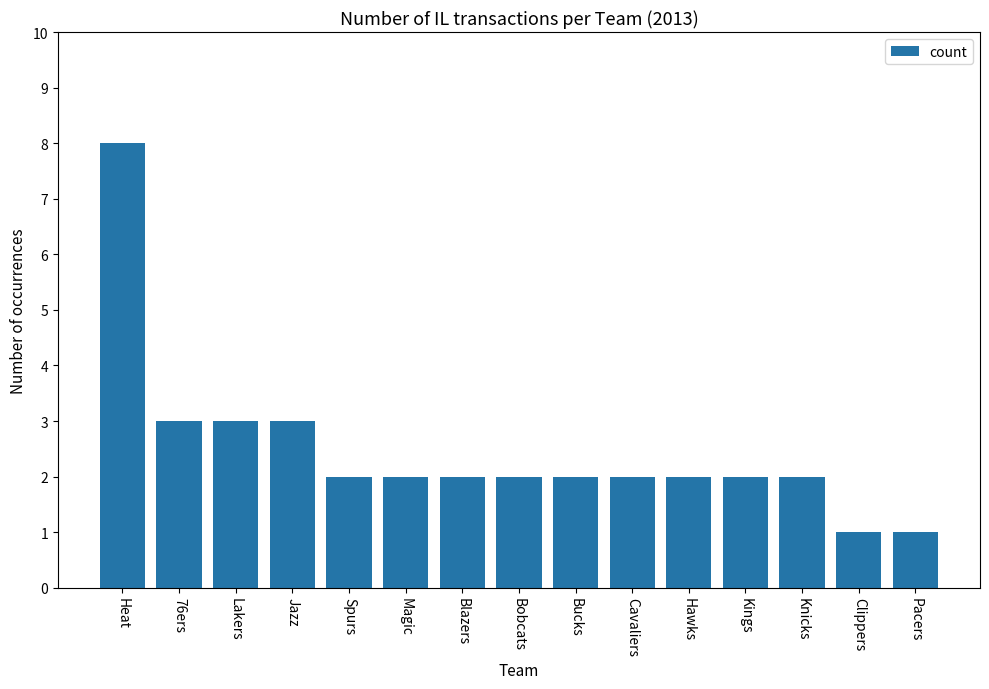

What is the value of the 11th bar from the left?

2